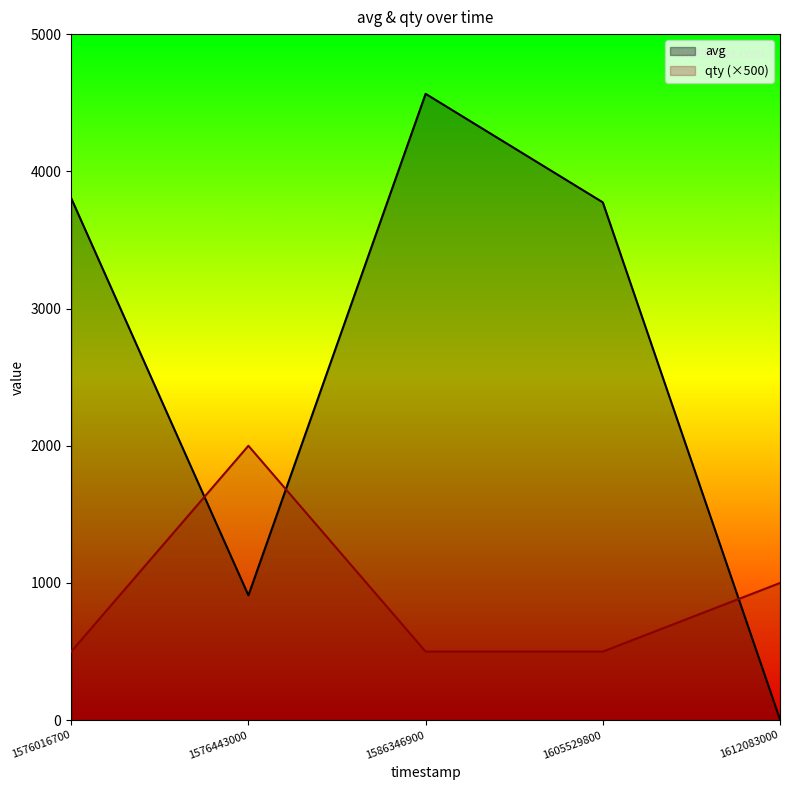

How many interior local valleys does the avg series have?

1